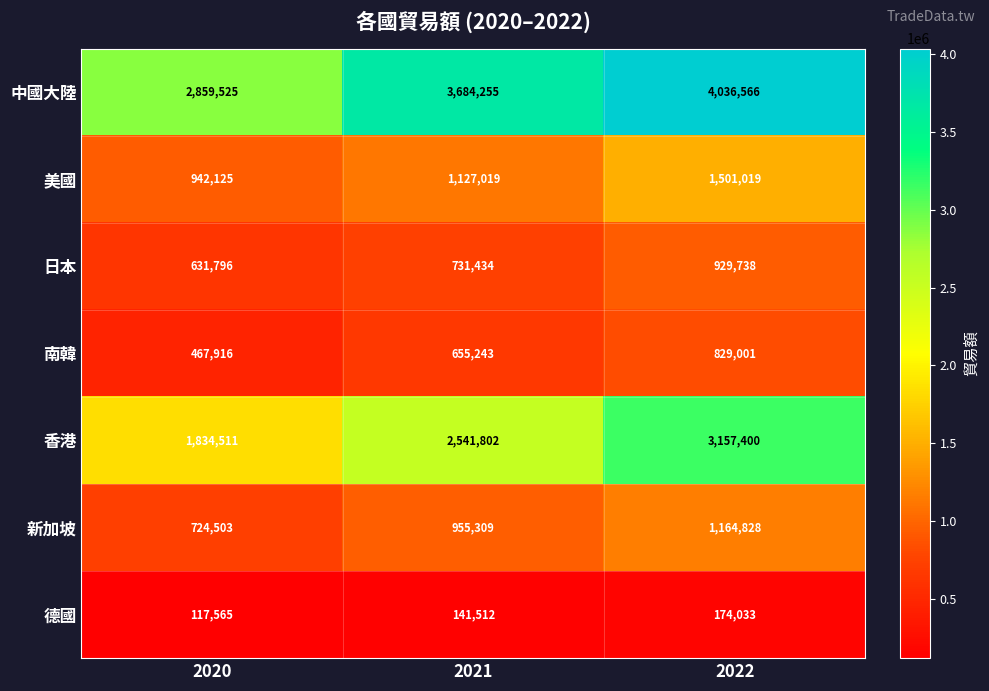

Reading left to right, extract all data points from this chart.

中國大陸: 2859525	3684255	4036566
美國: 942125	1127019	1501019
日本: 631796	731434	929738
南韓: 467916	655243	829001
香港: 1834511	2541802	3157400
新加坡: 724503	955309	1164828
德國: 117565	141512	174033